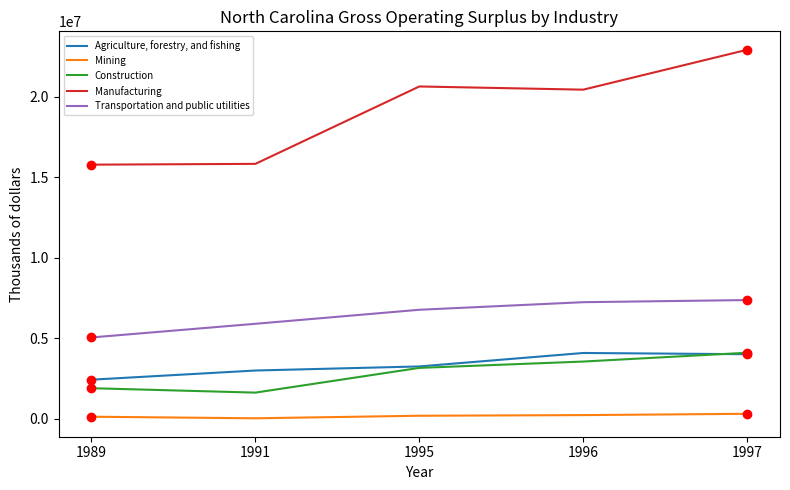

Count the Construction values in the range 1895708 to 3551053.

3